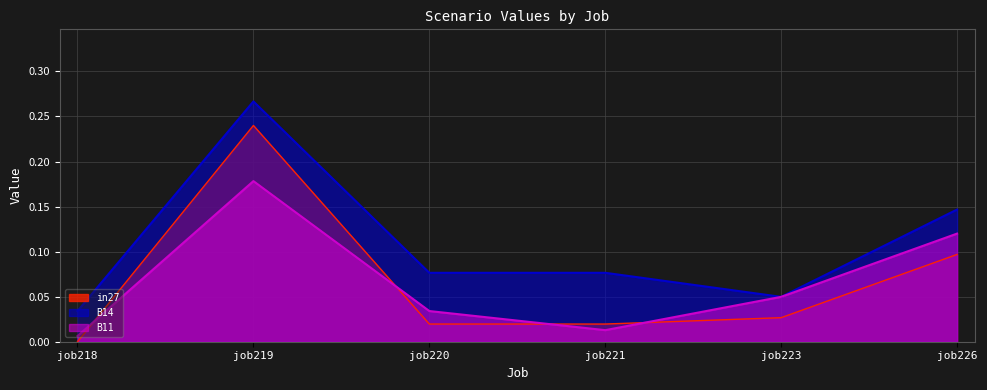

Which series has the widest spread of values?

in27